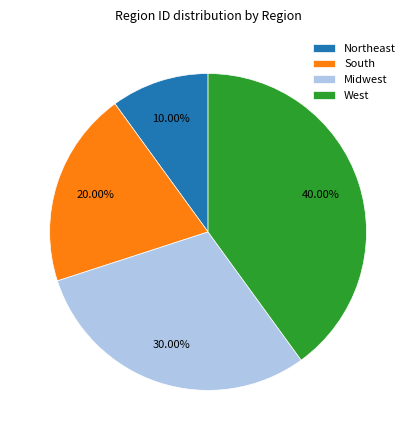

Approximately how many times larger is the value at Midwest compared to South?

1.5